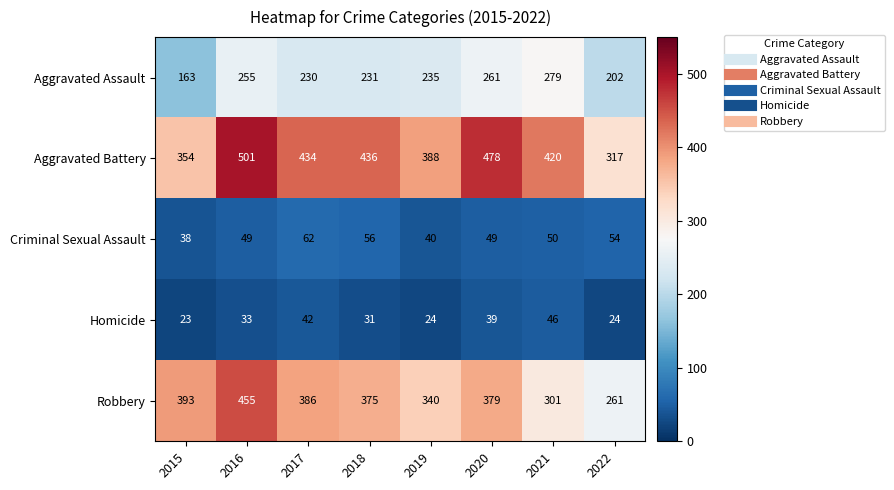

What is the difference between the highest and lowest values at 2020?

439